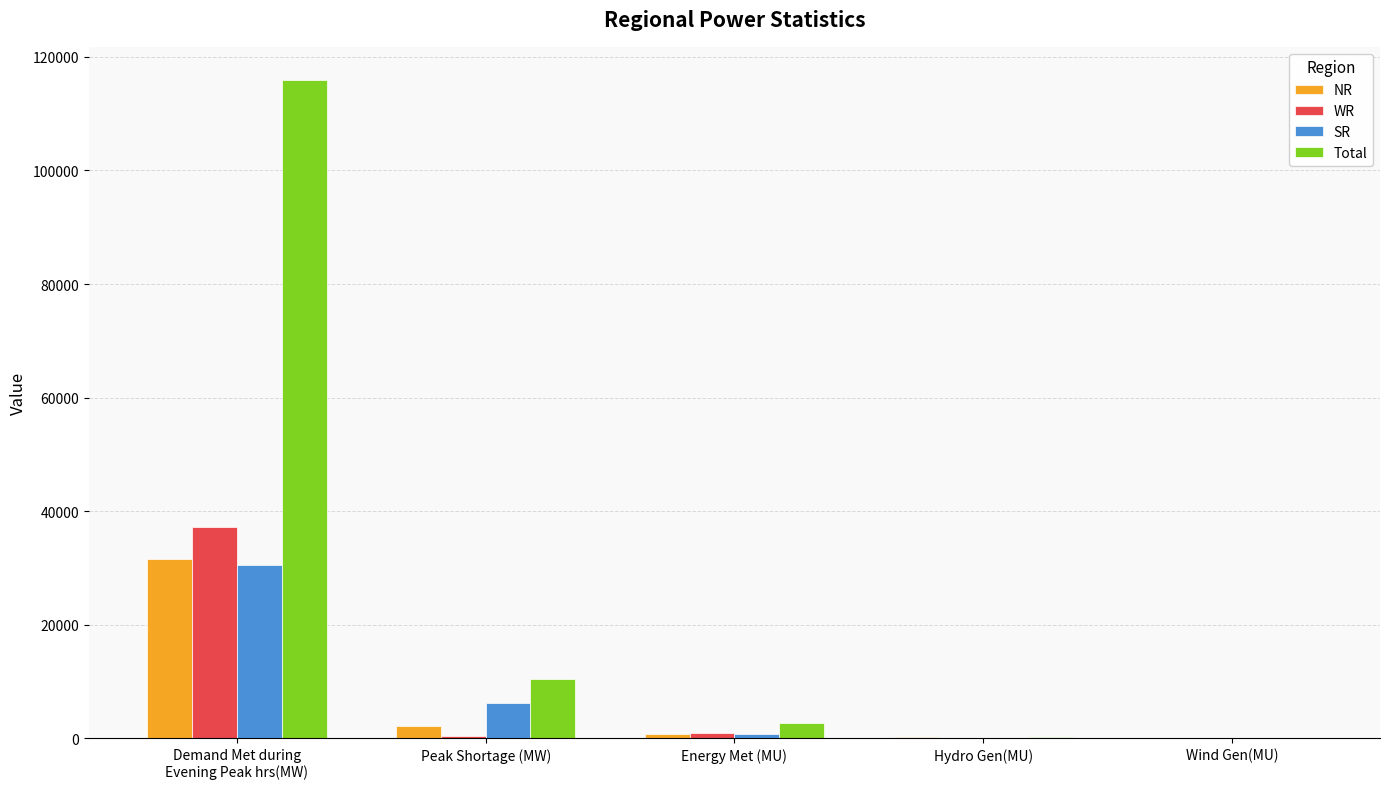

What is the sum of all NR values?

34516